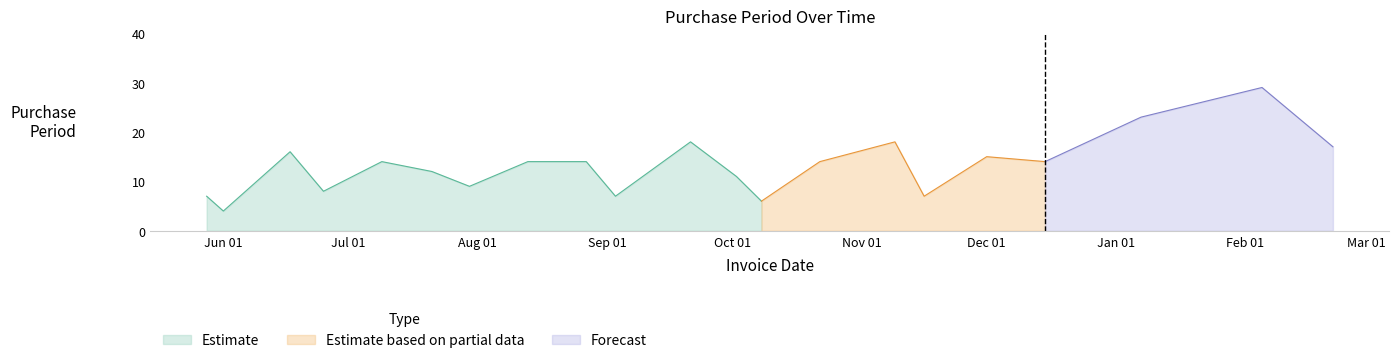

Between 2015-06-01 and 2015-10-02, which is larger?

2015-10-02